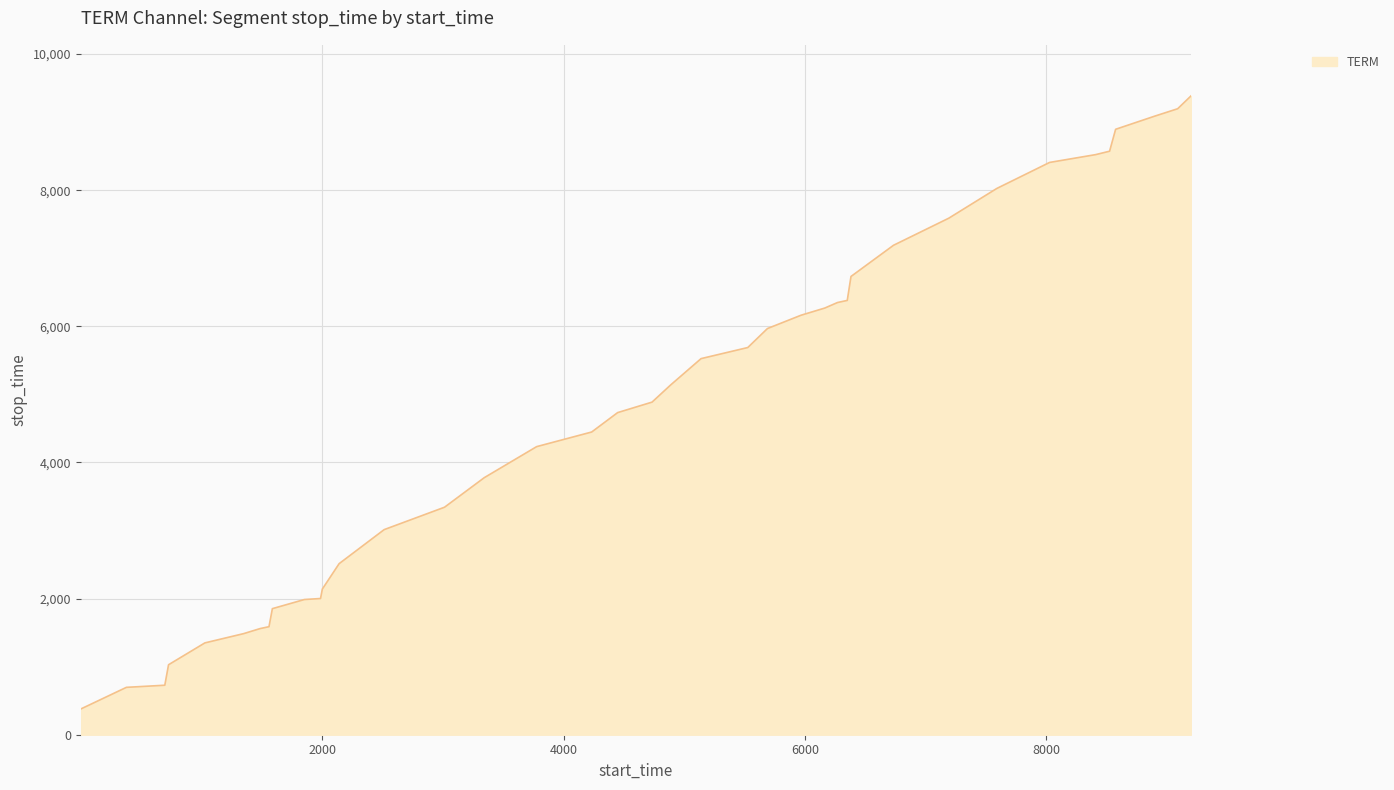

What is the greatest value displayed?

9384